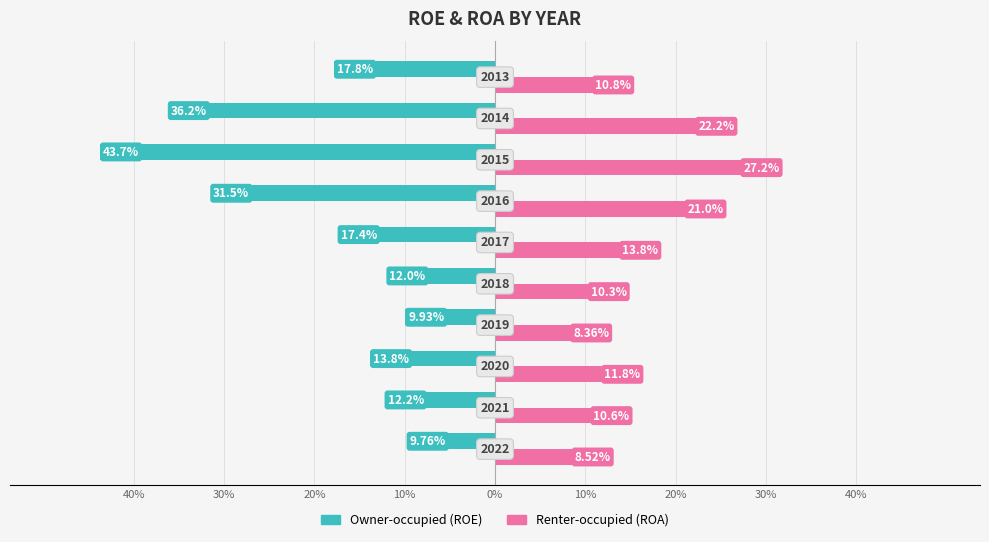

The Owner-occupied series shows -52.6 at 40%. True or false?

False